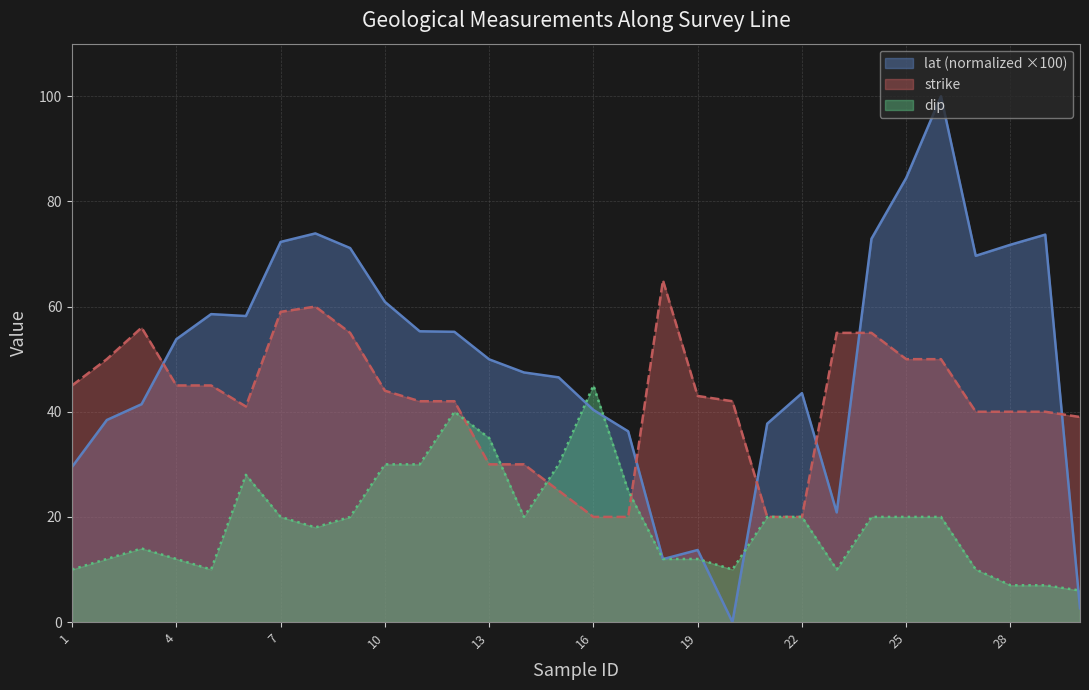

True or false: lat and dip intersect in this chart.

True